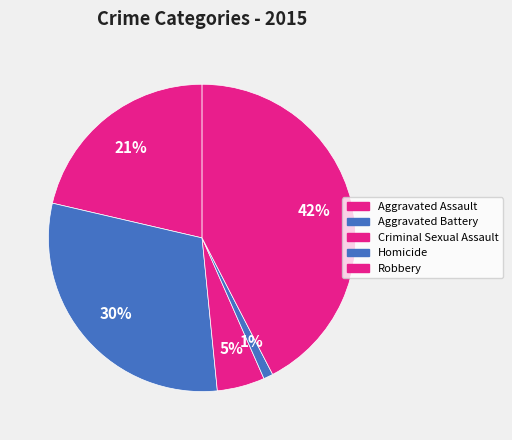

Which has a higher value, Robbery or Aggravated Battery?

Robbery